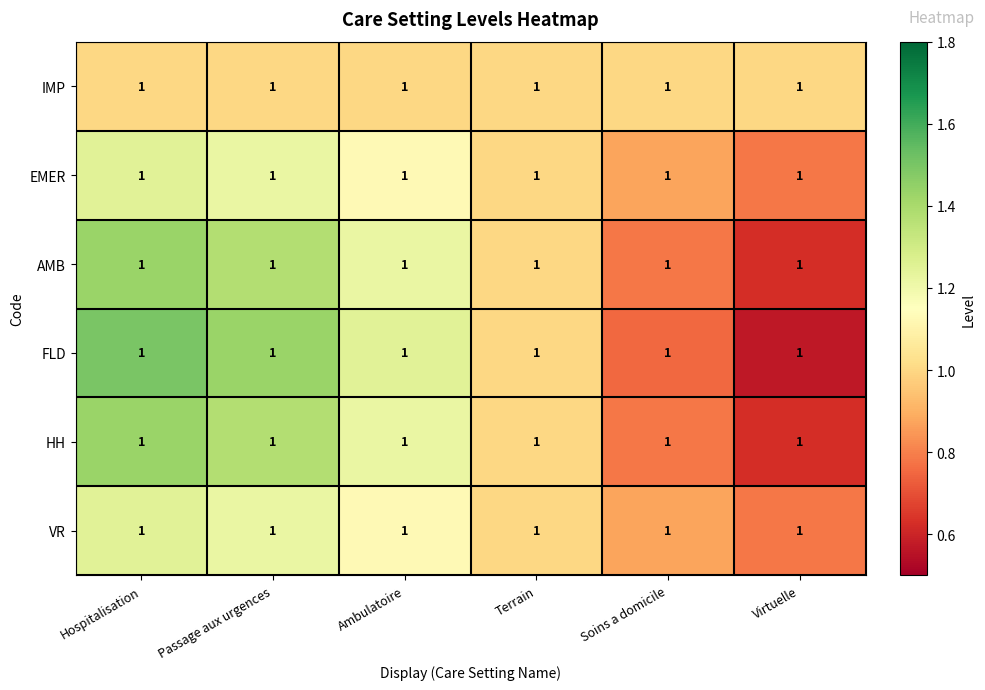

What is the sum of the HH values at Soins a domicile and Terrain?

1.8